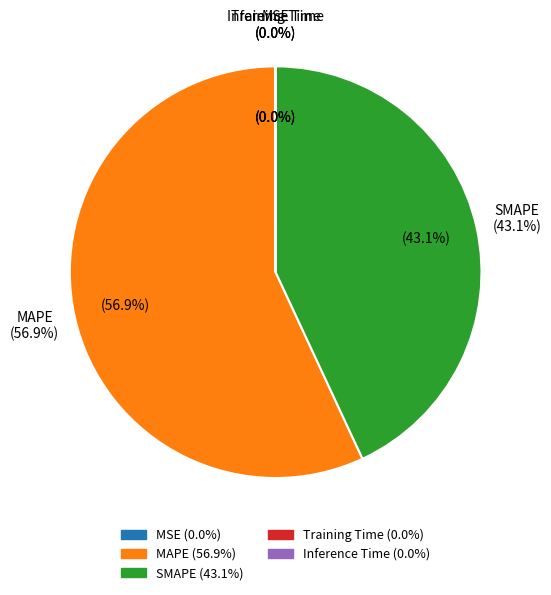

To the nearest percent, what is the average slice percentage?

20%